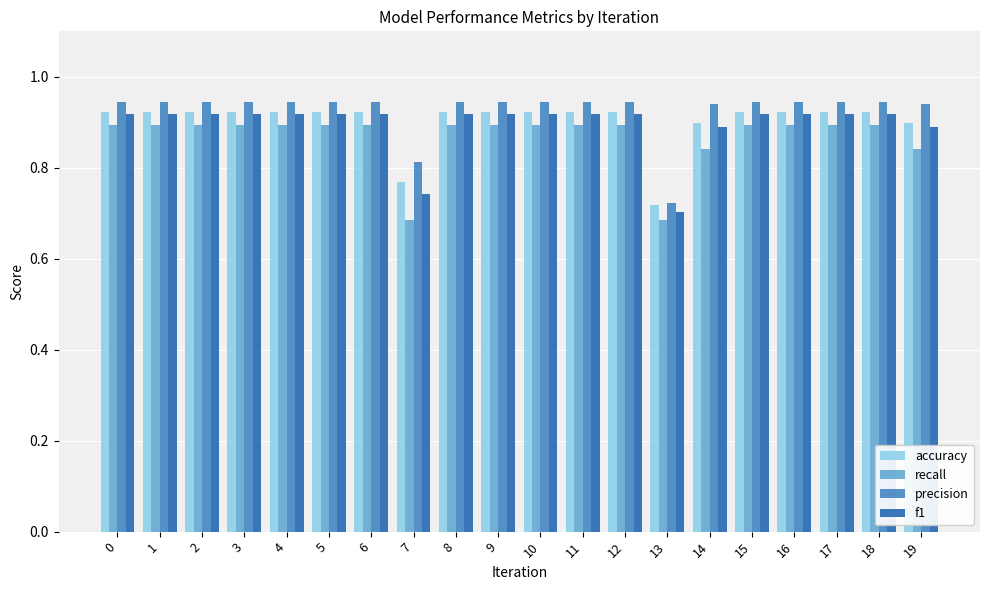

What is the sum of the precision values at 7 and 12?

1.8